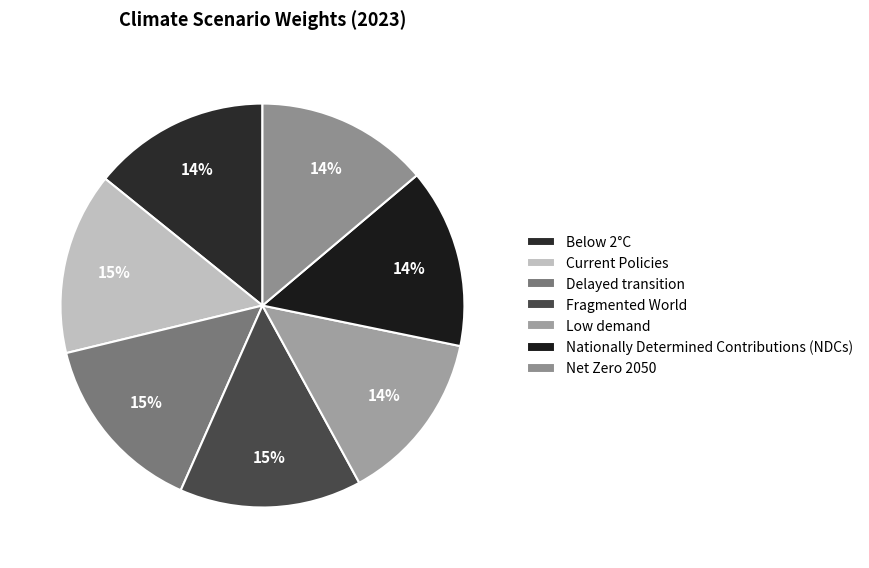

Which category has the smallest portion of the pie?

Low demand